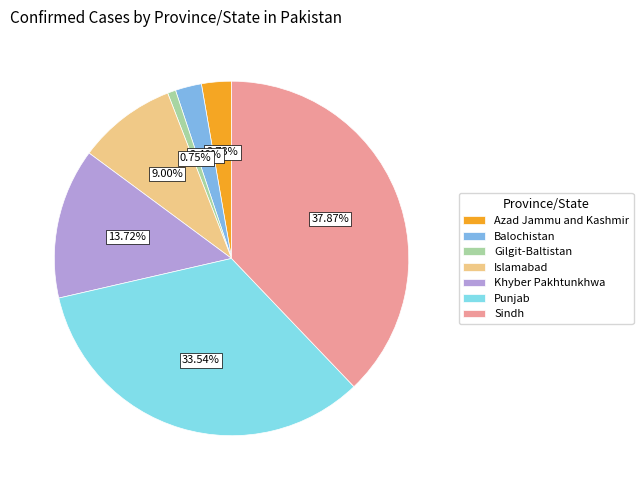

Approximately how many times larger is the value at Balochistan compared to Azad Jammu and Kashmir?

0.9